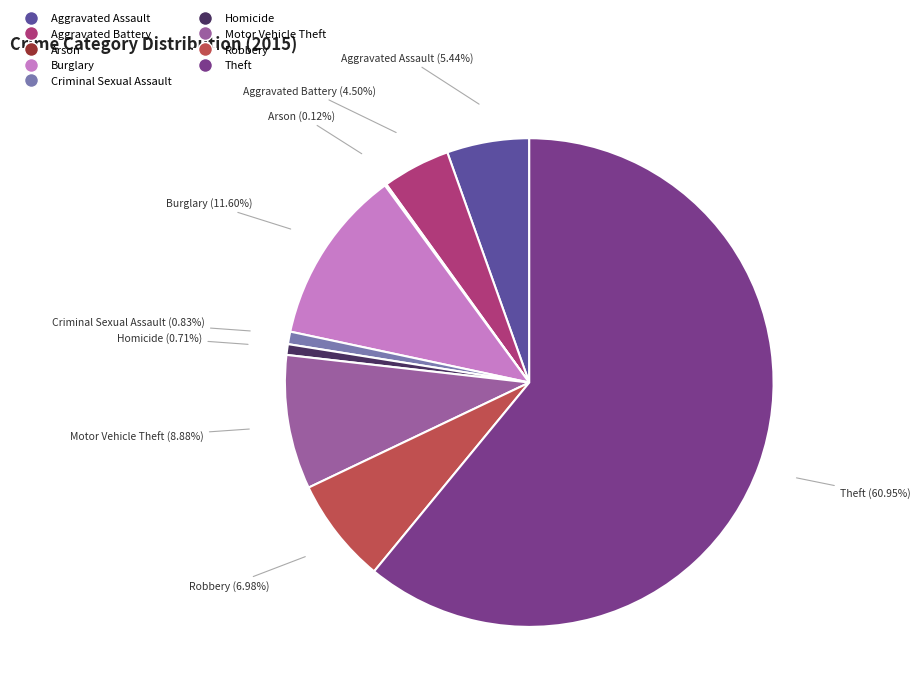

Which slice is the largest?

Theft